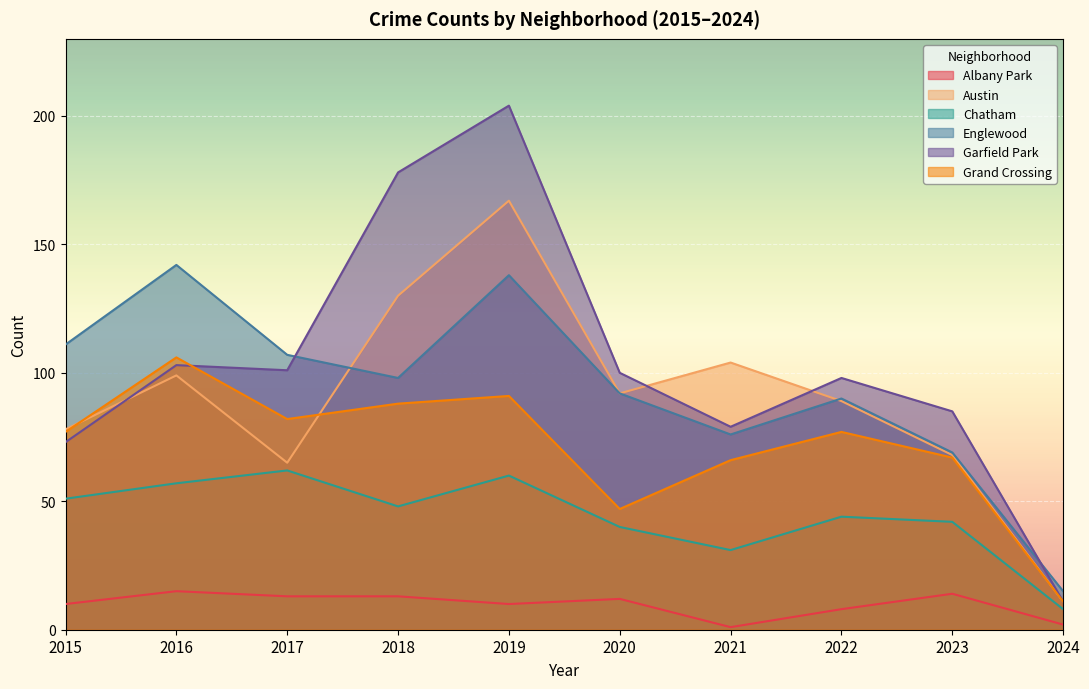

What is the difference between the highest and lowest values at 2018?

165